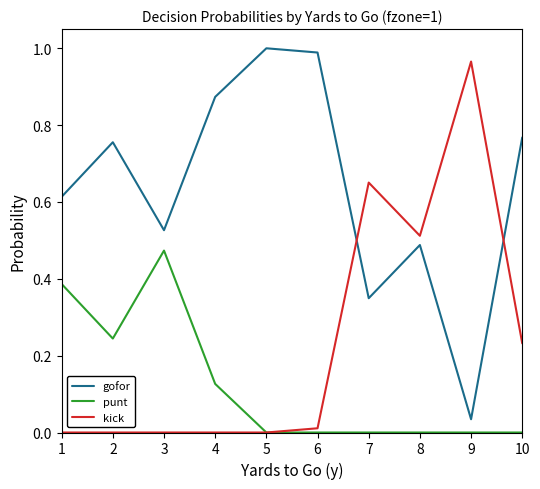

Is it true that kick equals 0.5 at 5?

False